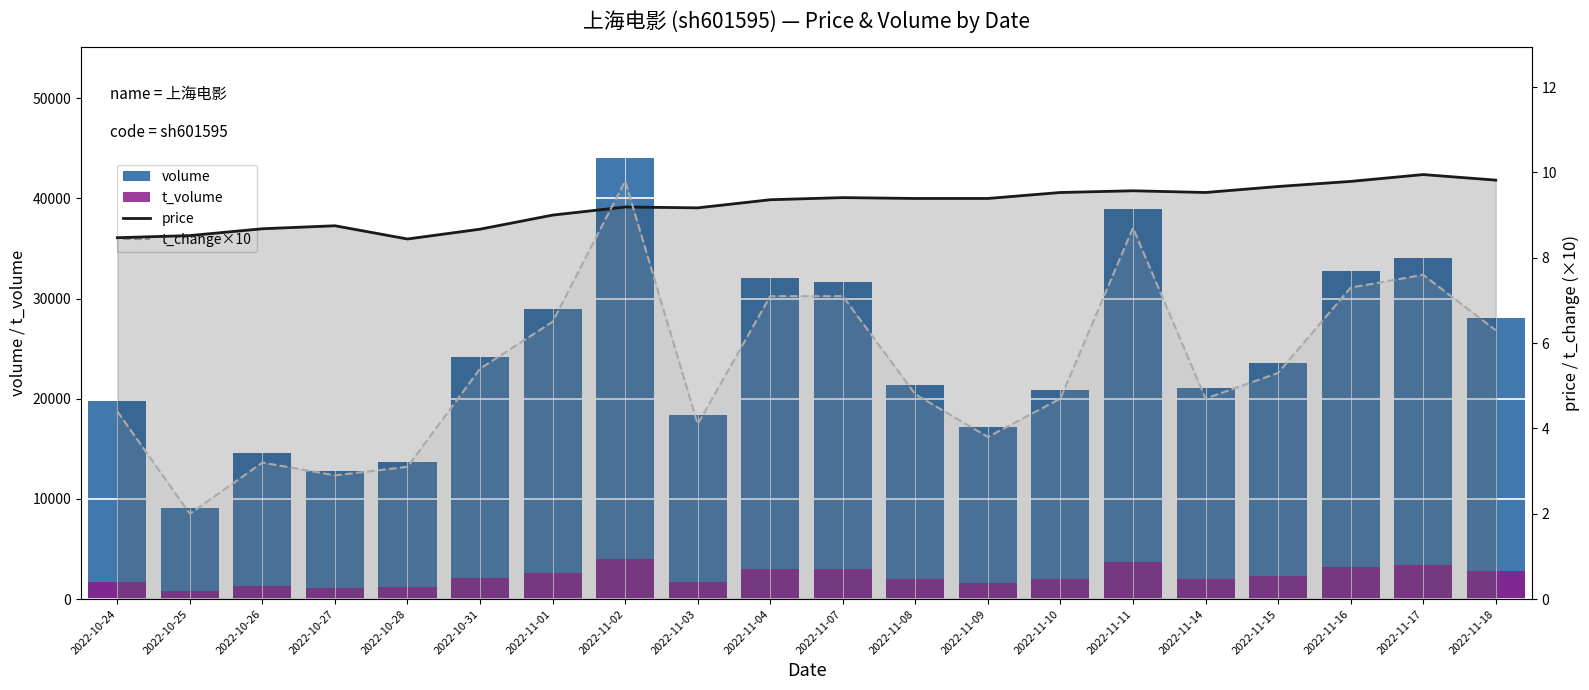

How many values in the volume series exceed 23553?

9